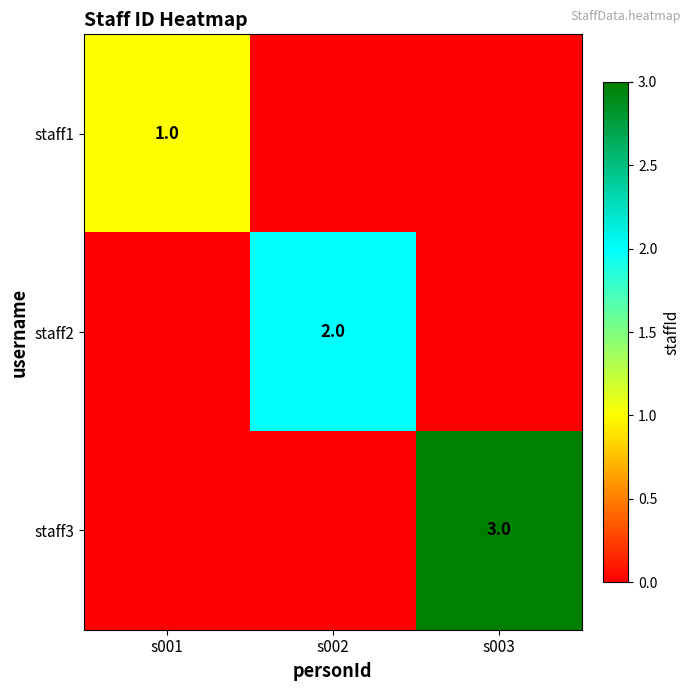

Is it true that staff2 equals 2 at s002?

True